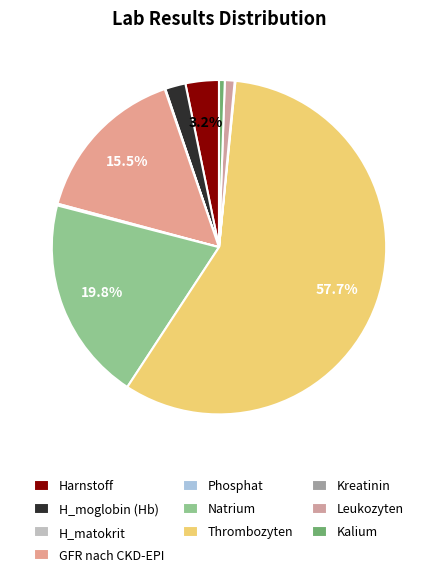

Is it true that GFR nach CKD-EPI is 16% of the pie?

True